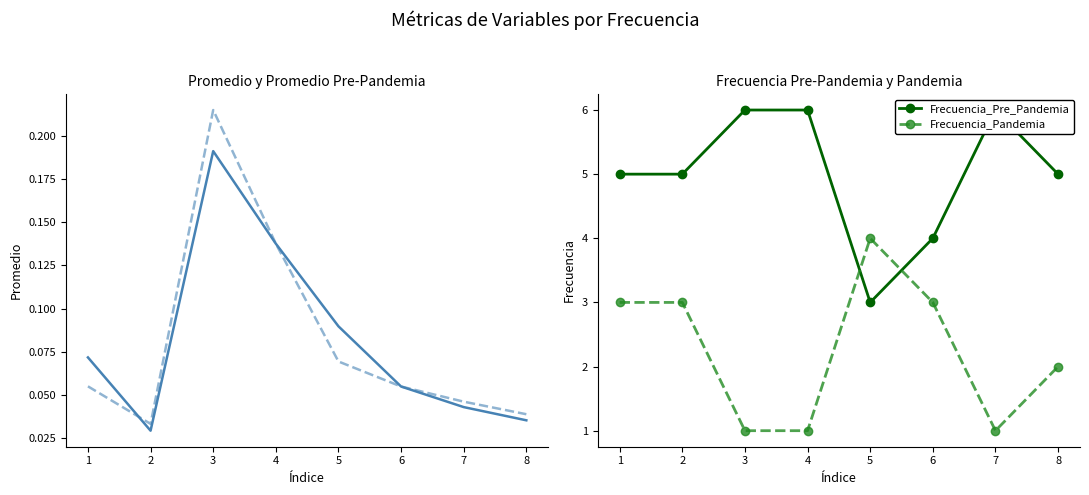

What is the value of the Promedio_Pre_Pandemia point at the 1st from the left?

0.1